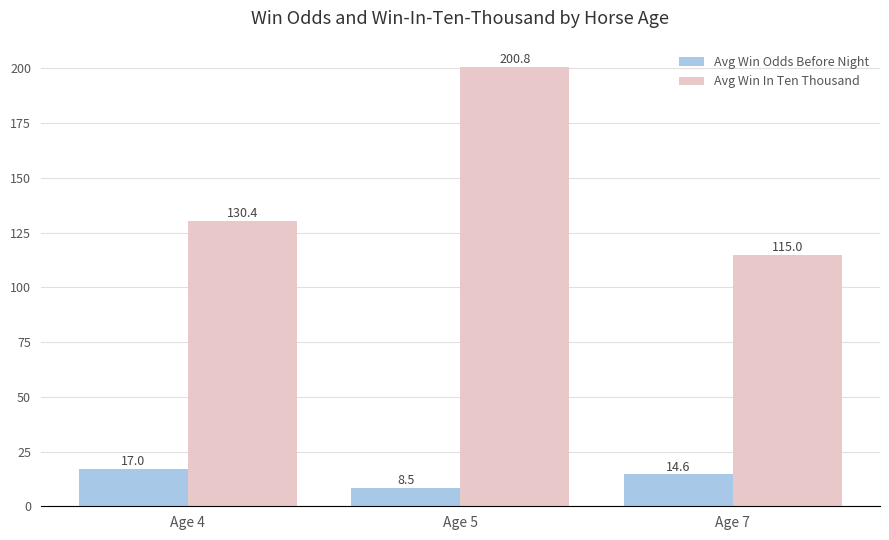

The Avg Win In Ten Thousand series shows 115.0 at Age 7. True or false?

True